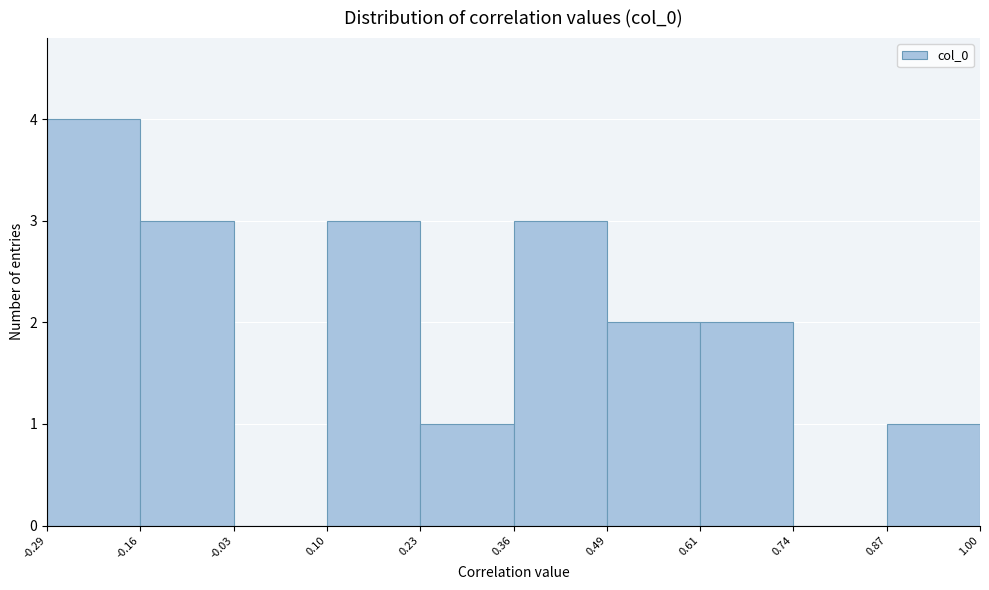

Reading left to right, list every bar in this chart as the range it spans on the x-axis followed by its height. The values are not printed on the chart, so give them approximately, as read against the axis.

-0.29 to -0.16: 4
-0.16 to -0.03: 3
-0.03 to 0.10: 0
0.10 to 0.23: 3
0.23 to 0.36: 1
0.36 to 0.49: 3
0.49 to 0.61: 2
0.61 to 0.74: 2
0.74 to 0.87: 0
0.87 to 1.00: 1